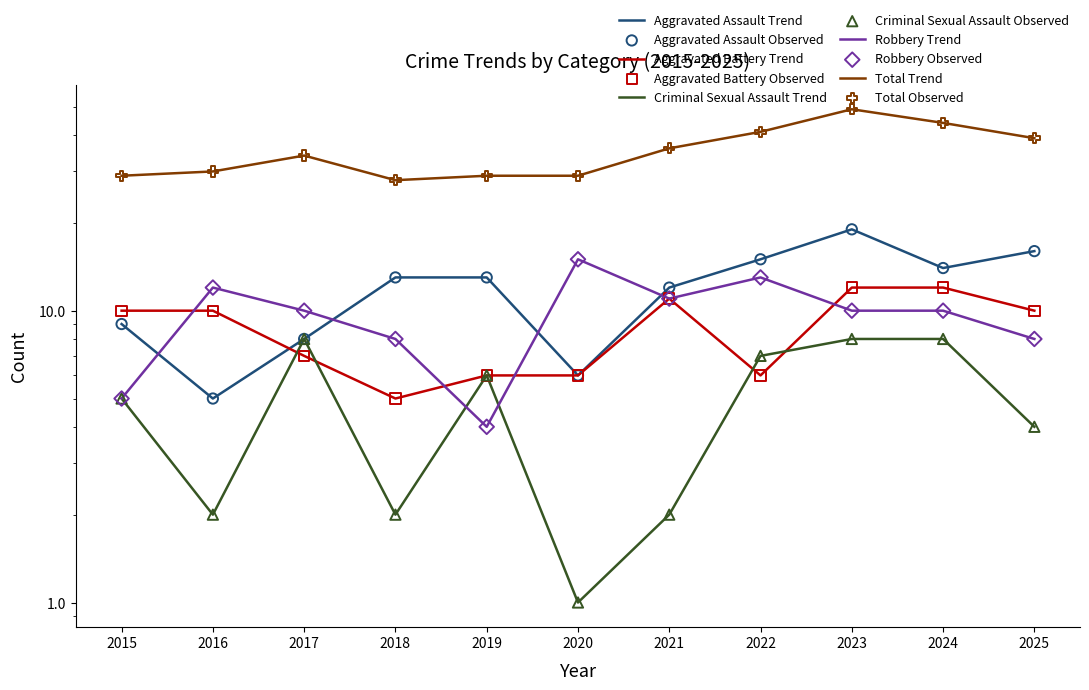

Is the value of Total at 2021 greater than the value of Aggravated Assault at 2019?

Yes